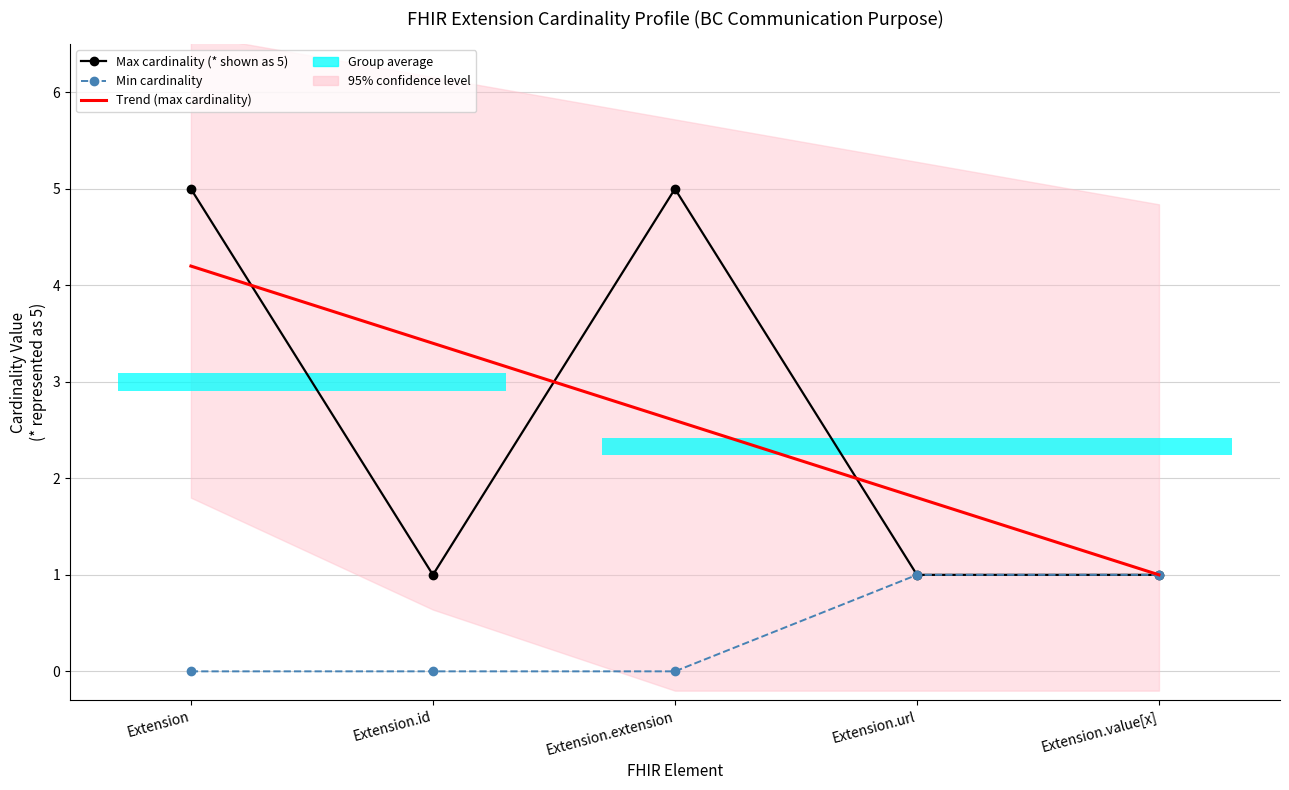

How many Max cardinality (* shown as 5) values are between 1 and 5?

5